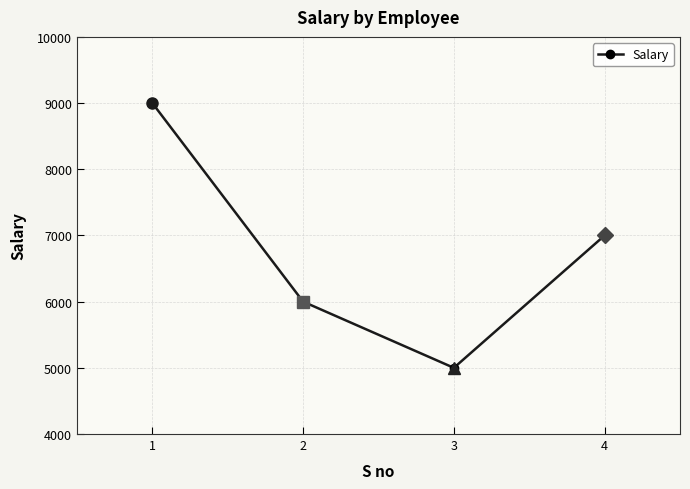

What is the value of the 4th point from the left?

7000